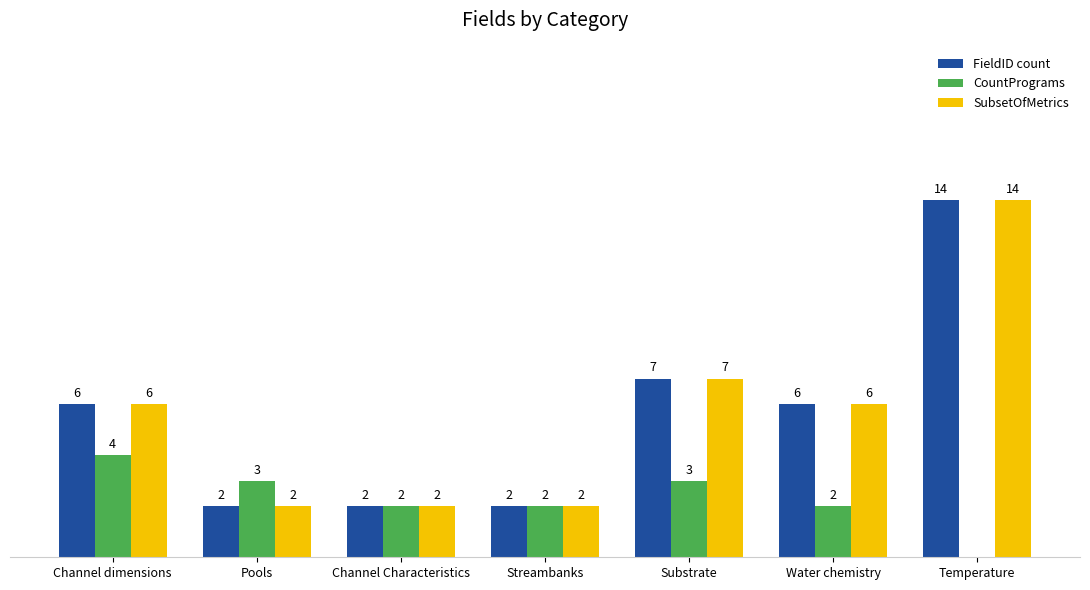

Which category has the highest value across all series?

Temperature